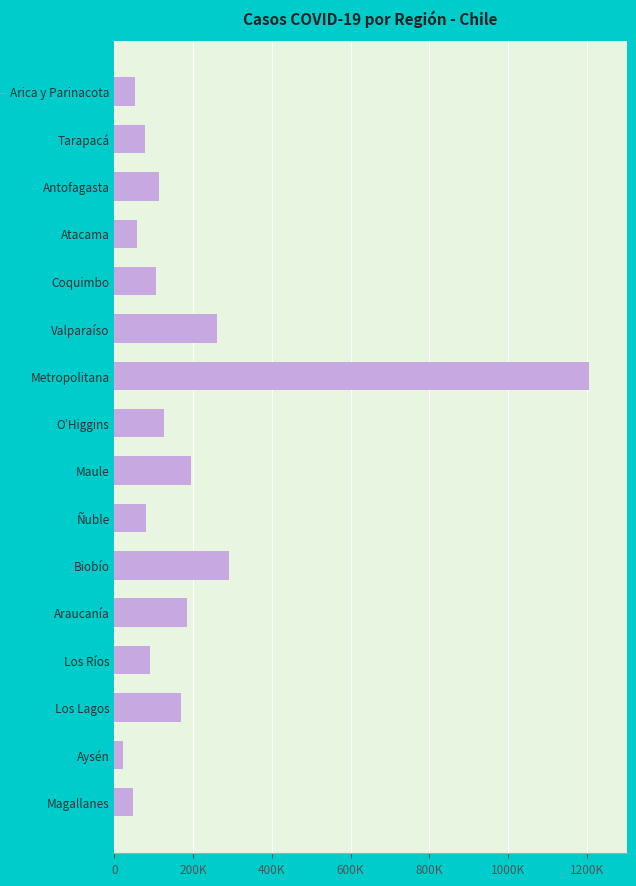

Does the chart contain any negative values?

No